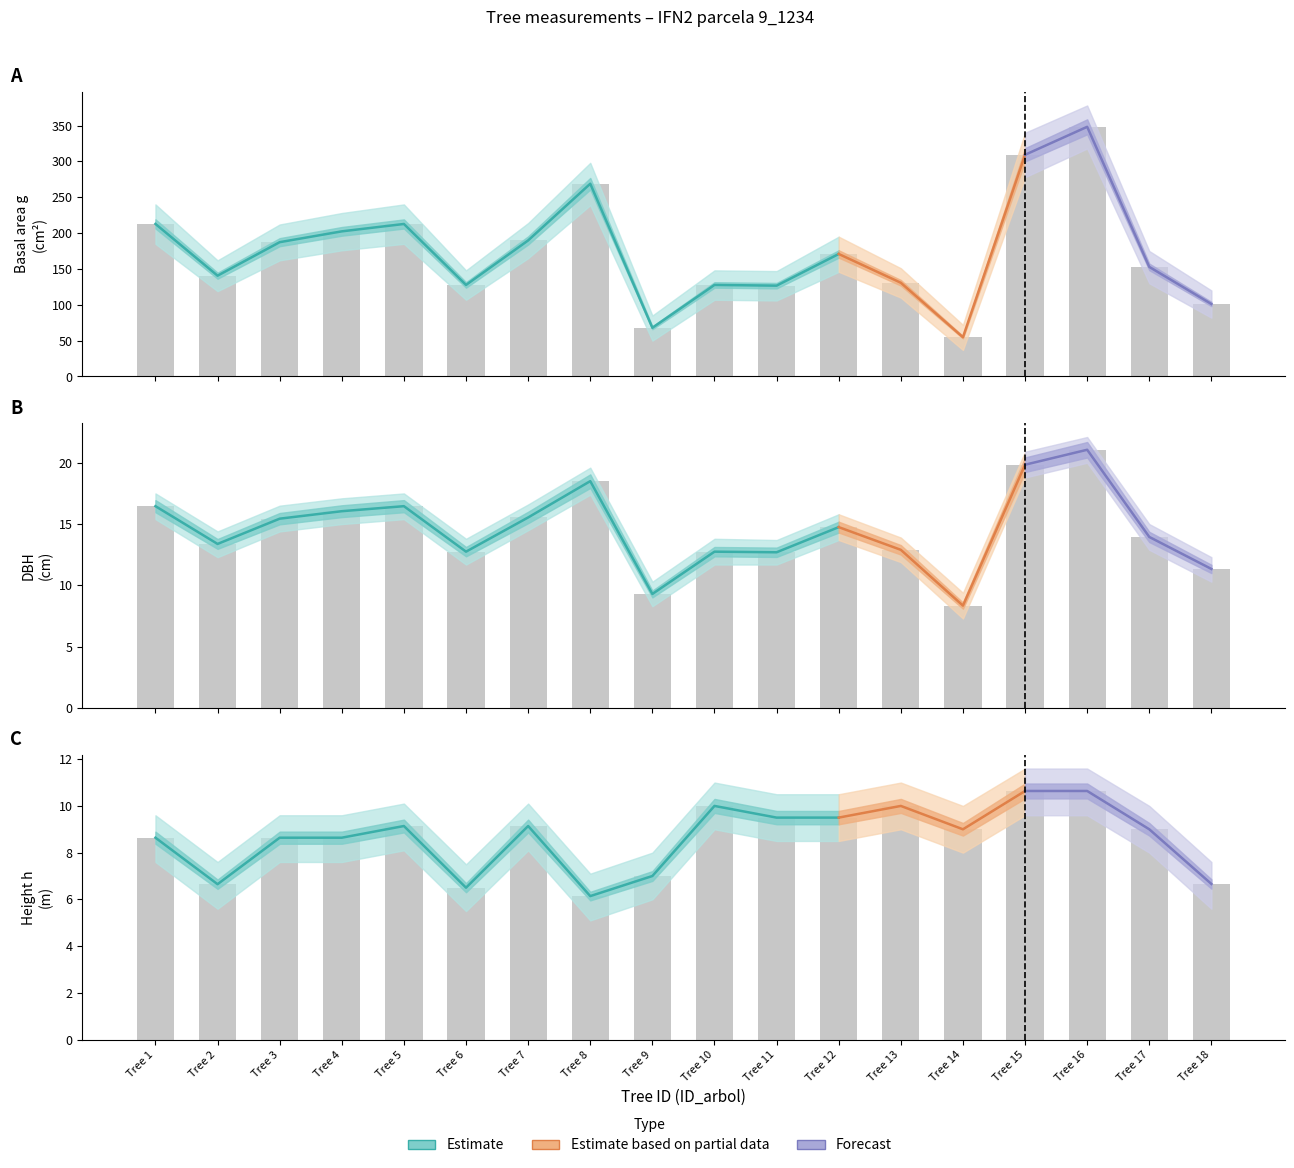

What is the average value of the h series?

8.6